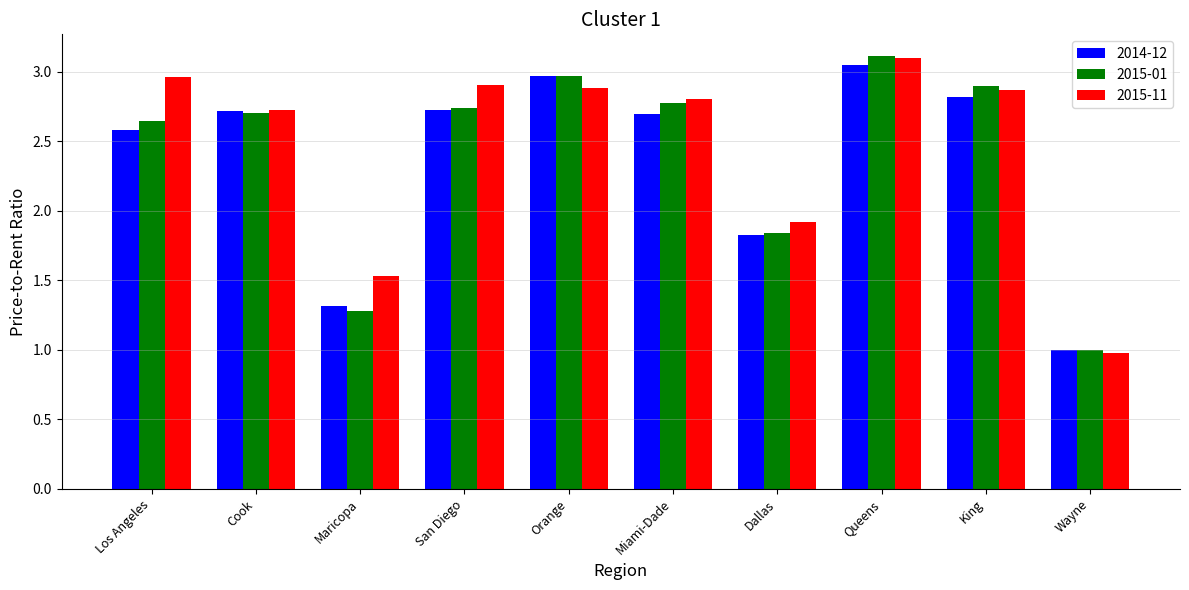

Which series changed the most between Miami-Dade and Wayne?

2015-11